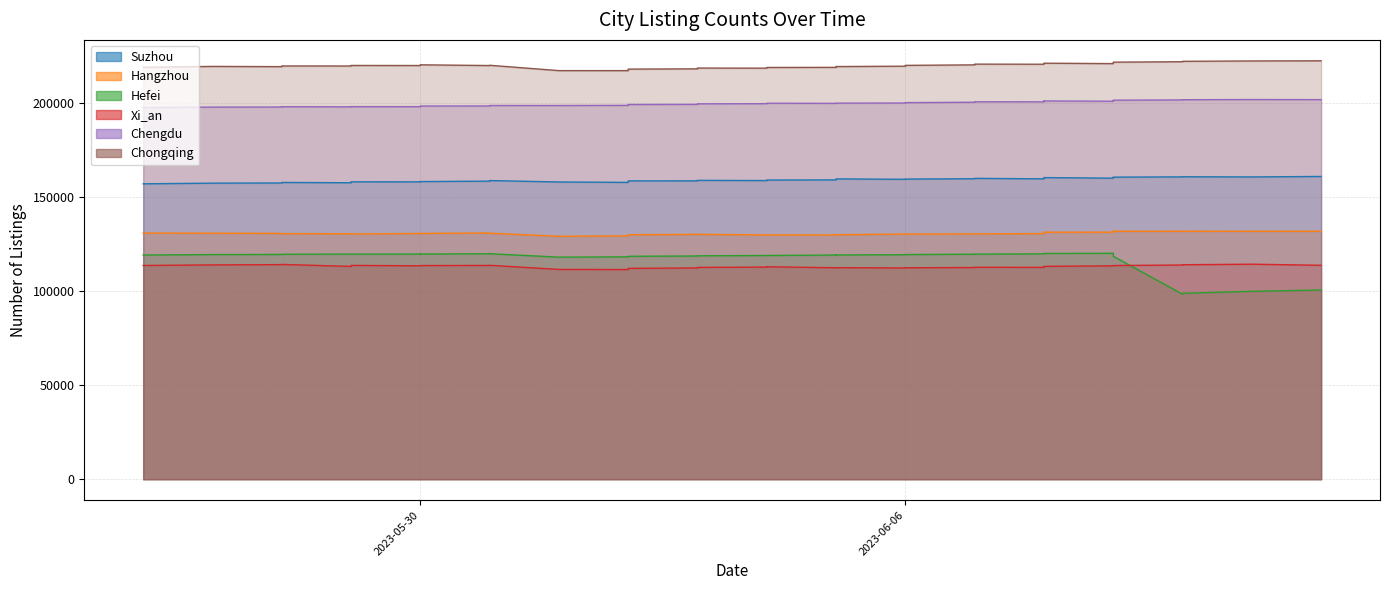

Where is the first local minimum for Hangzhou?

2023-05-29